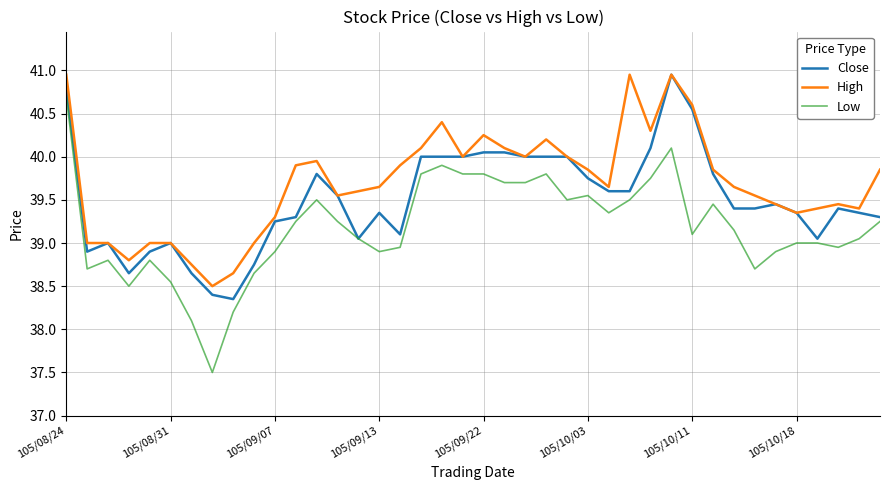

What are all the series names shown in the legend?

Close, High, Low